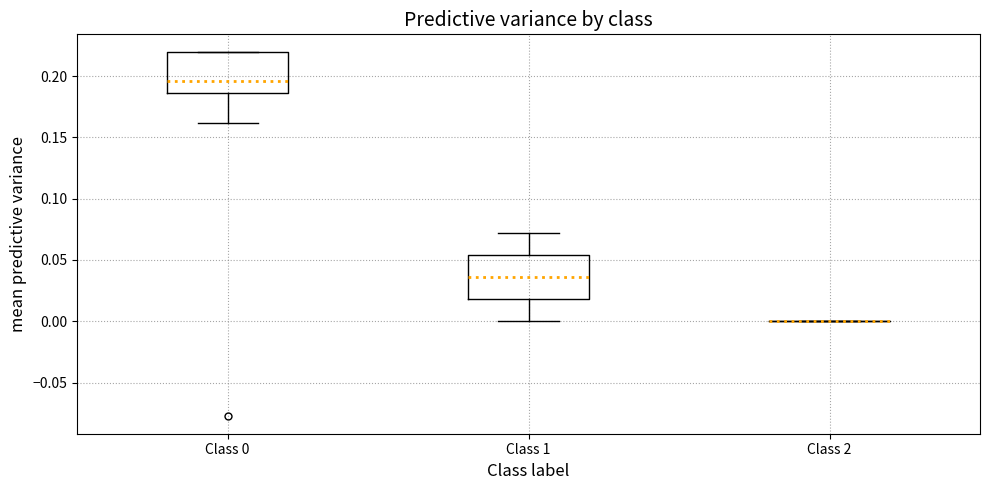

Where does the lower whisker of the box for Class 1 end on the y-axis? The values are not printed on the chart, so give them approximately, as read against the axis.

0.000